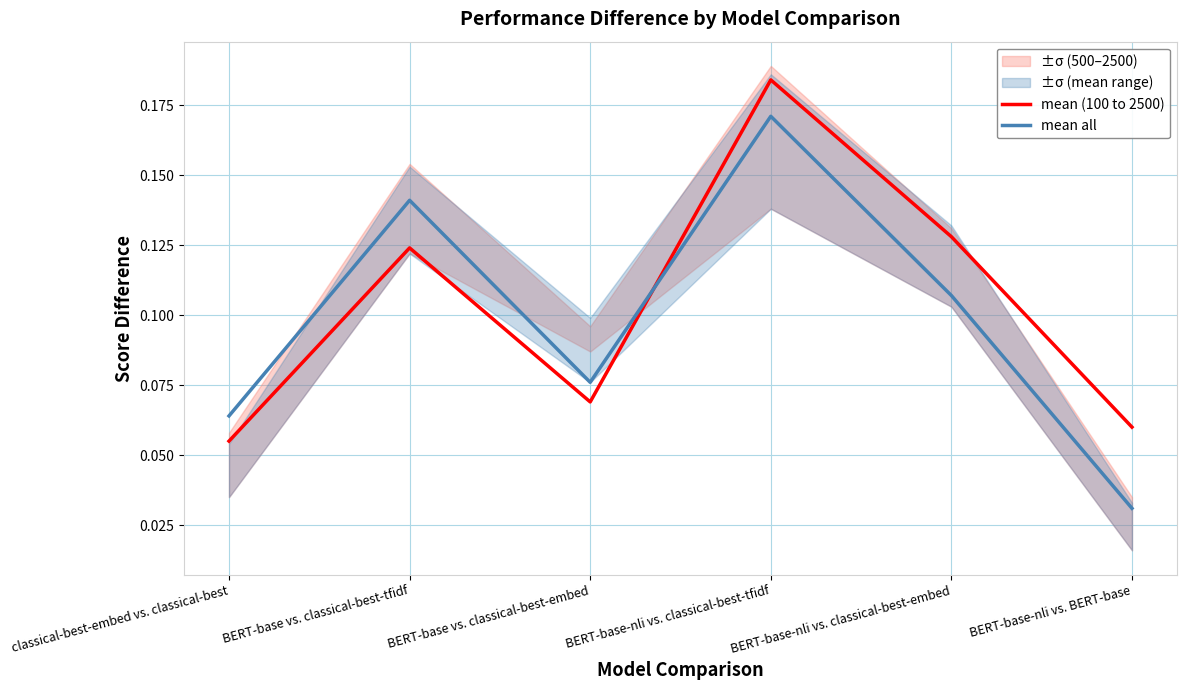

At which label does mean (100 to 2500) reach its peak?

BERT-base-nli vs. classical-best-tfidf